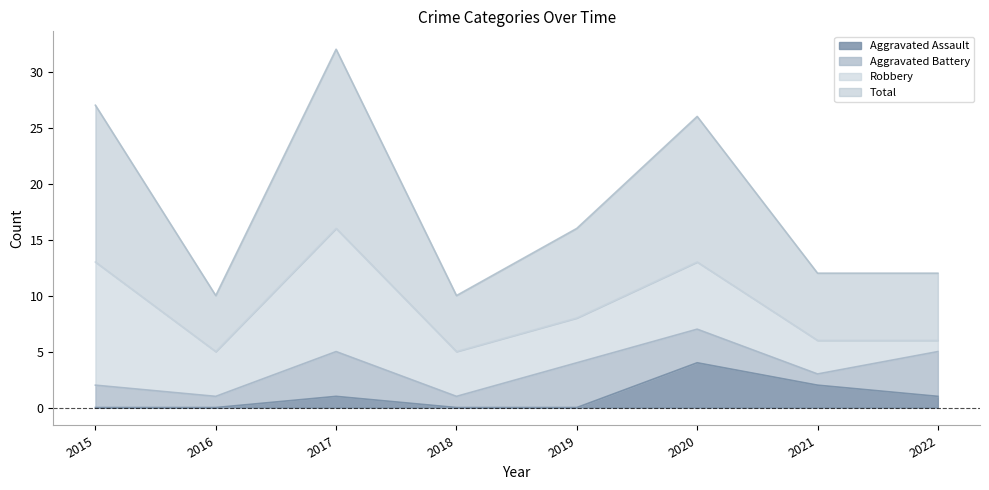

Which has a higher value, 2016 or 2018?

2016